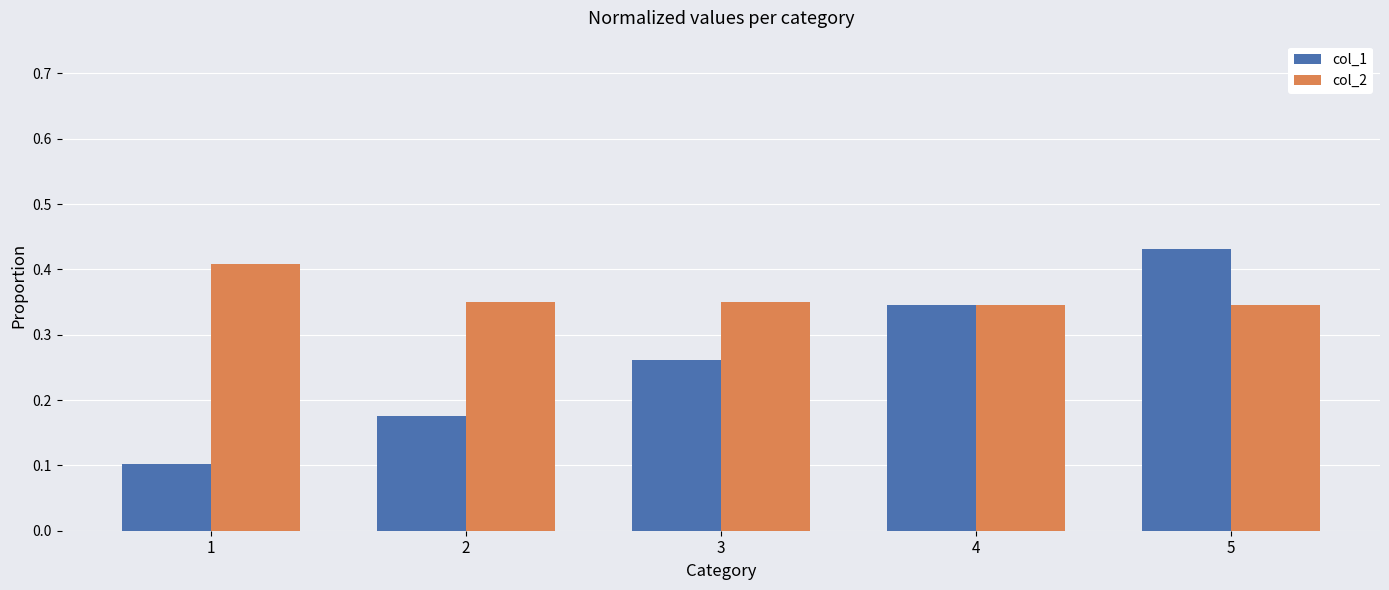

How many bars are there in total?

10